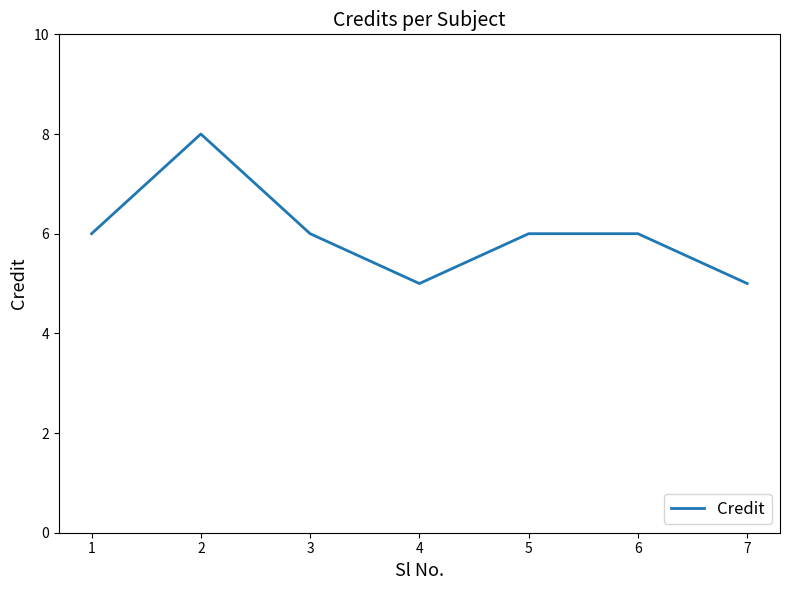

Reading left to right, extract all data points from this chart.

6	8	6	5	6	6	5